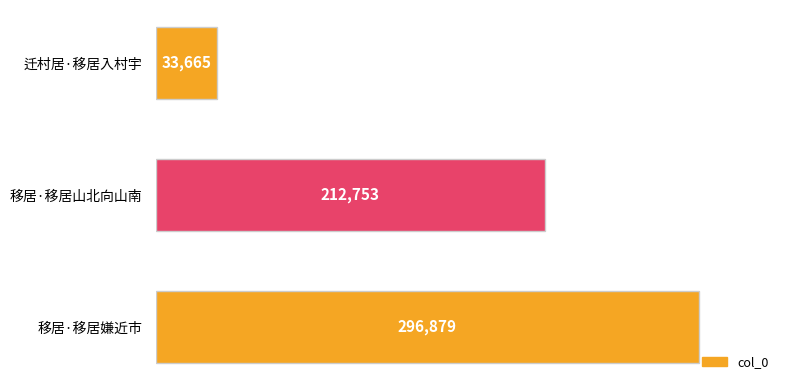

What is the change in value from 迁村居·移居入村宇 to 移居·移居嫌近市?

+263214